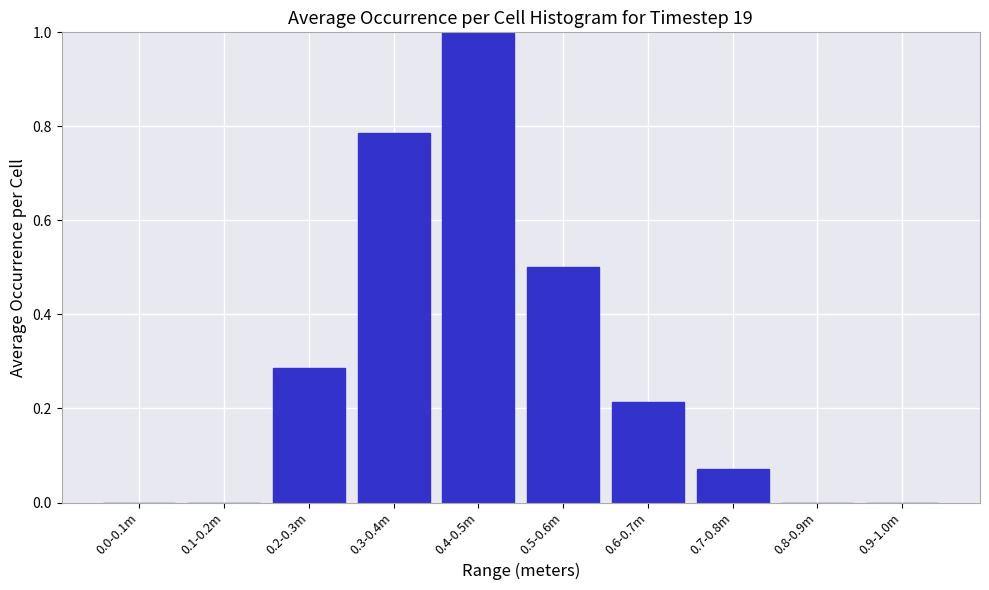

Between 0.4-0.5m and 0.7-0.8m, which is larger?

0.4-0.5m